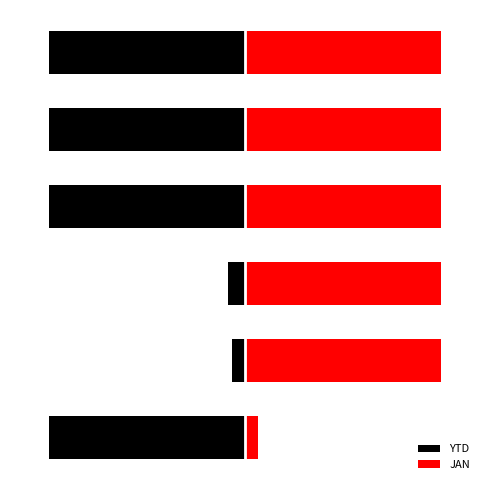

What is the value of the JAN bar at the 1st from the left?

0.1